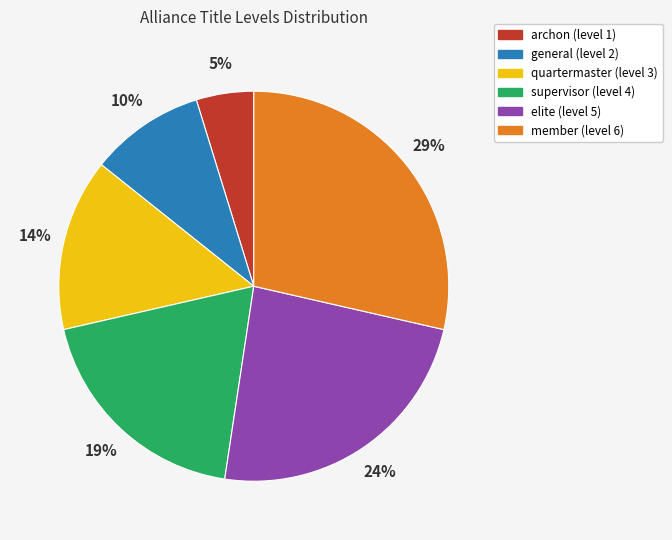

Rank the categories by value from lowest to highest.

archon, general, quartermaster, supervisor, elite, member